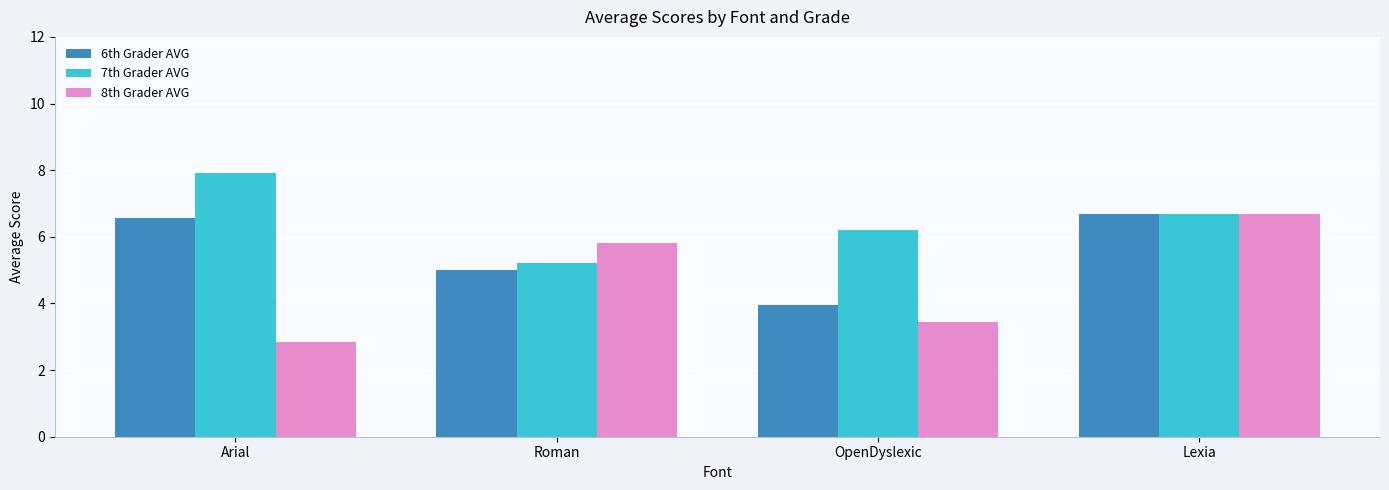

The 8th Grader AVG series shows 3.4 at OpenDyslexic. True or false?

True